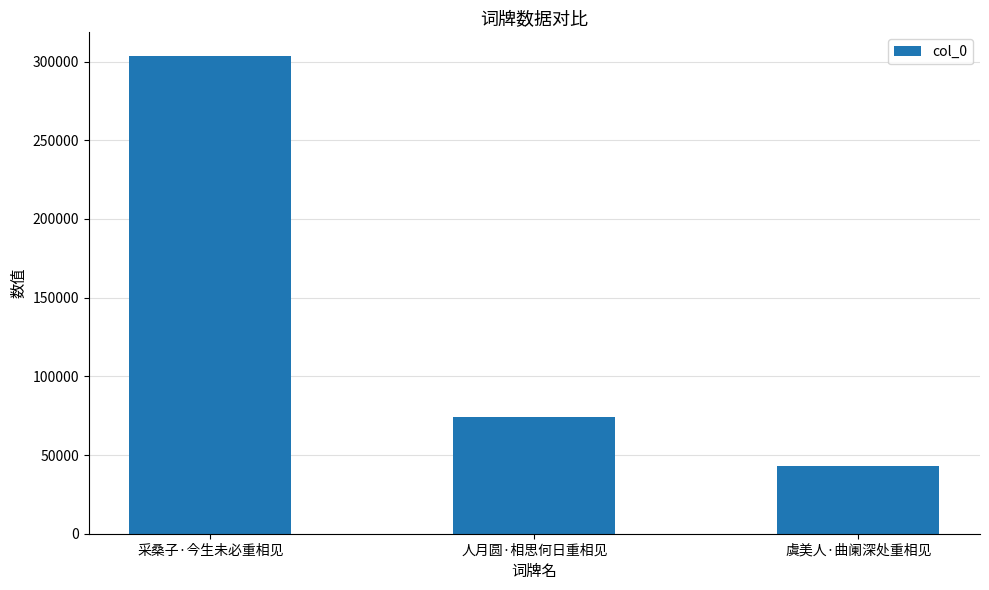

Count the number of data series in this chart.

1